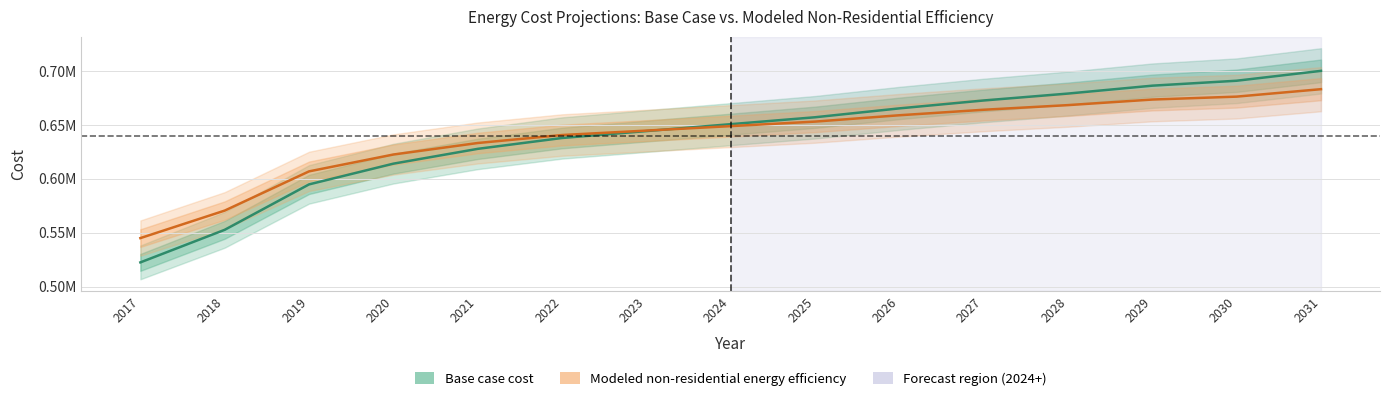

What is the maximum value shown in the chart?

700043.8